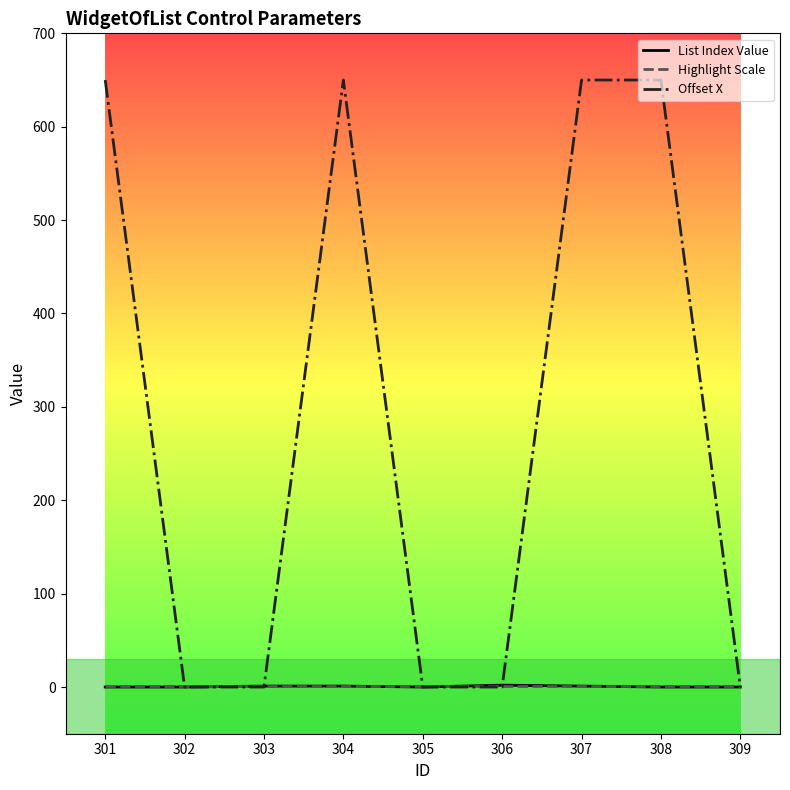

Which series has the widest spread of values?

Offset X